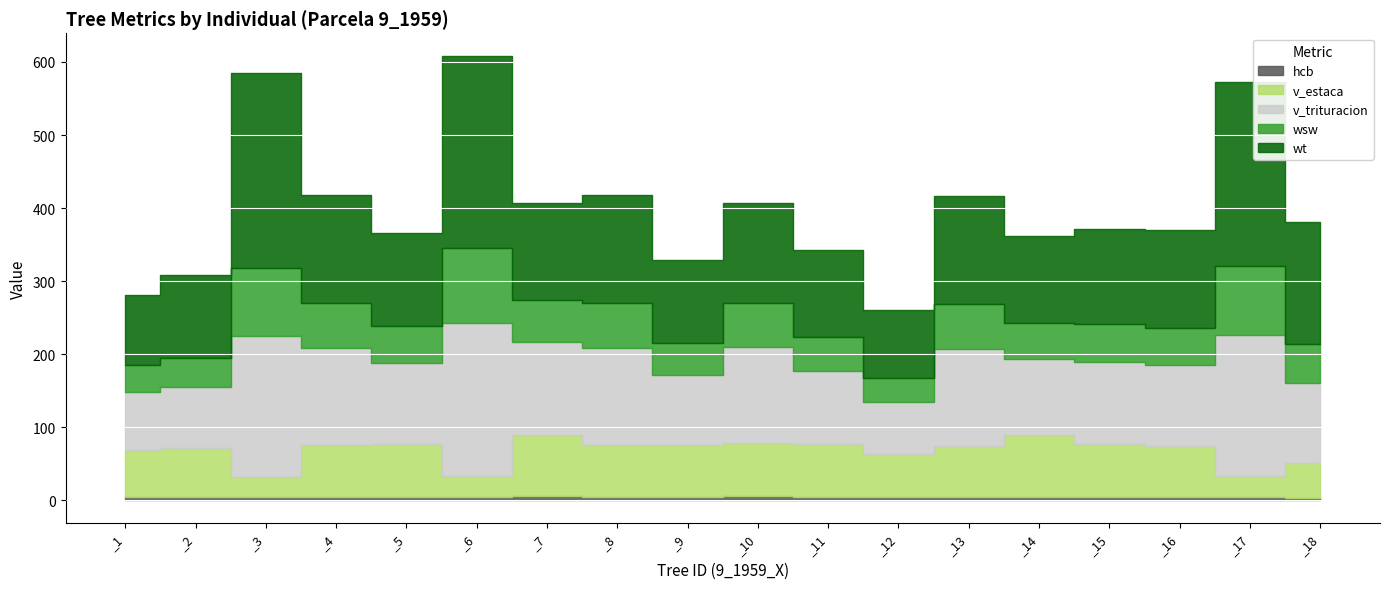

Reading left to right, list all the values displayed in this chart.

hcb: _1=5.0	_2=4.4	_3=4.3	_4=5.2	_5=5.1	_6=4.8	_7=5.6	_8=5.2	_9=4.9	_10=5.6	_11=4.9	_12=4.4	_13=5.3	_14=5.2	_15=5.1	_16=4.8	_17=4.6	_18=3.9
v_estaca: _1=63.4	_2=66.9	_3=27.8	_4=70.0	_5=72.2	_6=28.7	_7=84.4	_8=69.9	_9=70.9	_10=73.4	_11=72.1	_12=59.1	_13=69.6	_14=83.9	_15=72.0	_16=69.1	_17=28.4	_18=47.3
v_trituracion: _1=79.5	_2=84.4	_3=192.5	_4=133.7	_5=110.5	_6=209.2	_7=126.5	_8=133.6	_9=95.8	_10=130.5	_11=100.1	_12=71.2	_13=132.9	_14=104.9	_15=112.3	_16=111.0	_17=193.1	_18=108.9
wsw: _1=37.4	_2=39.5	_3=94.0	_4=61.8	_5=51.4	_6=102.7	_7=58.1	_8=61.8	_9=44.1	_10=60.1	_11=46.2	_12=32.9	_13=61.5	_14=48.6	_15=52.3	_16=51.7	_17=94.2	_18=53.8
wt: _1=95.5	_2=112.8	_3=266.4	_4=147.6	_5=127.2	_6=263.4	_7=132.9	_8=147.5	_9=113.5	_10=137.6	_11=119.2	_12=92.9	_13=146.7	_14=119.9	_15=129.4	_16=134.0	_17=252.7	_18=166.8